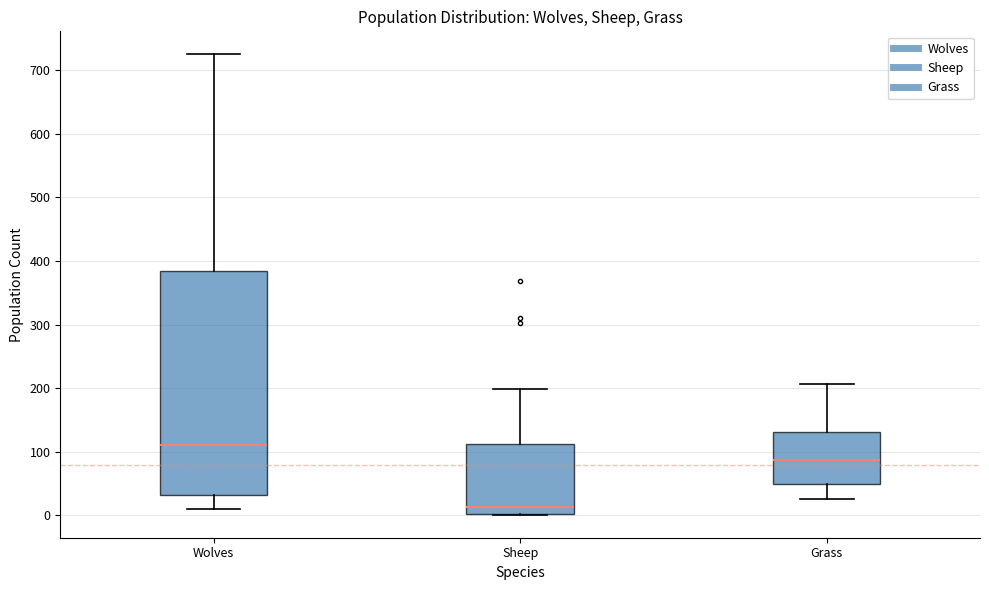

Where does the lower whisker of the box for Grass end on the y-axis? The values are not printed on the chart, so give them approximately, as read against the axis.

30